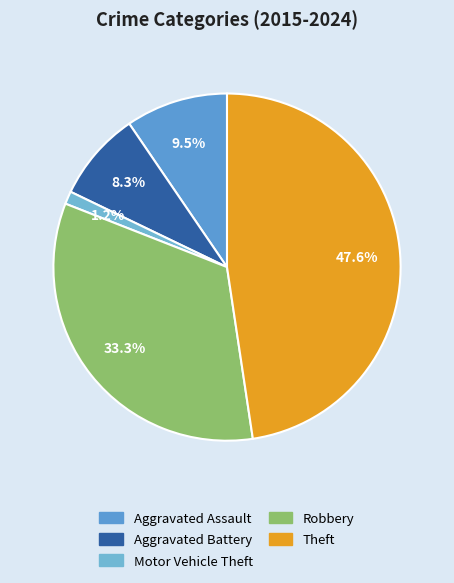

To the nearest percent, what is the difference between the Theft and Aggravated Assault slice percentages?

38%